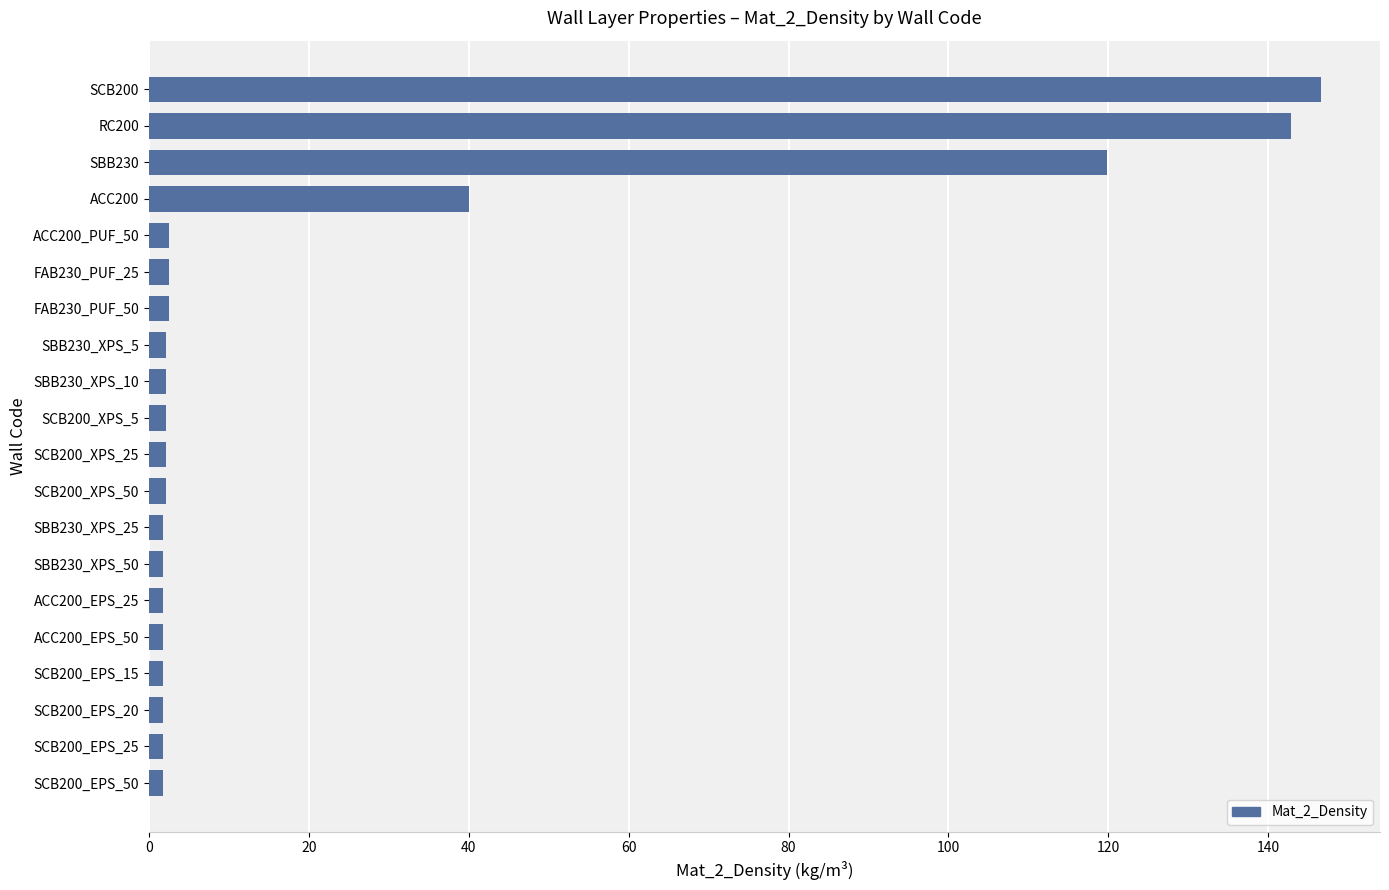

Does the chart contain stacked bars?

No